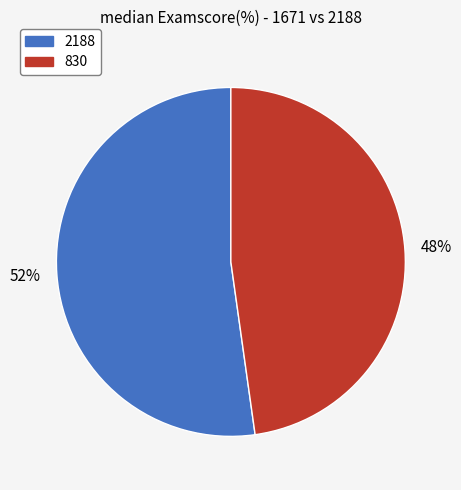

To the nearest percent, what is the difference between the largest and smallest slice percentages?

4%